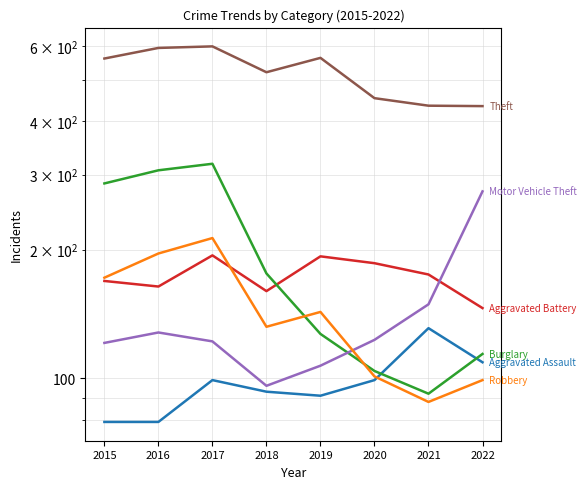

Reading left to right, extract all data points from this chart.

Aggravated Assault: 79	79	99	93	91	99	131	109
Aggravated Battery: 169	164	194	160	193	186	175	146
Burglary: 286	307	318	176	127	104	92	114
Motor Vehicle Theft: 121	128	122	96	107	123	149	274
Robbery: 172	196	213	132	143	101	88	99
Theft: 561	594	599	521	563	453	435	434